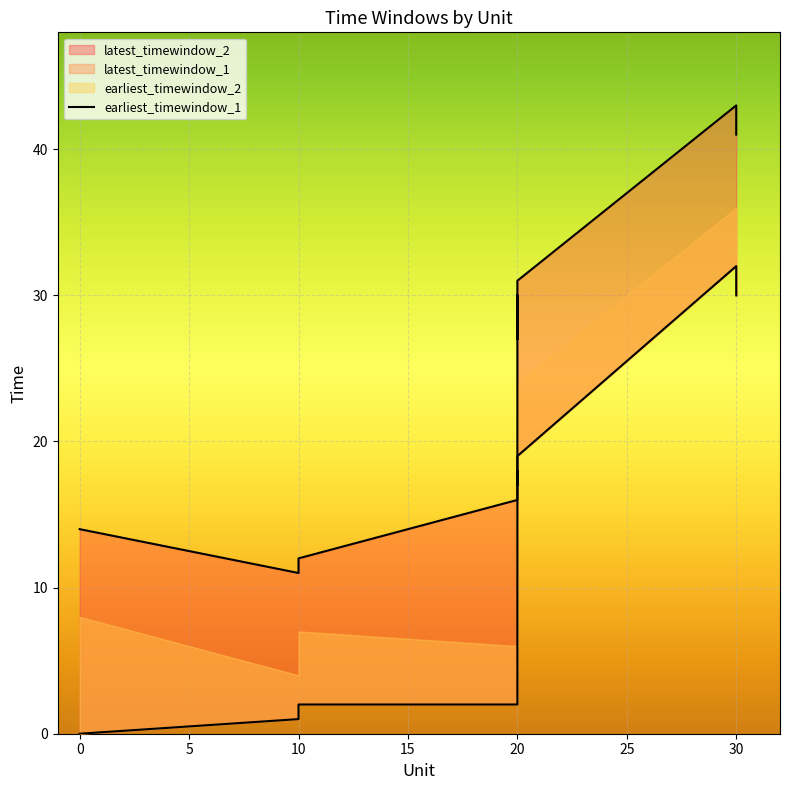

How many positive values are there?

9